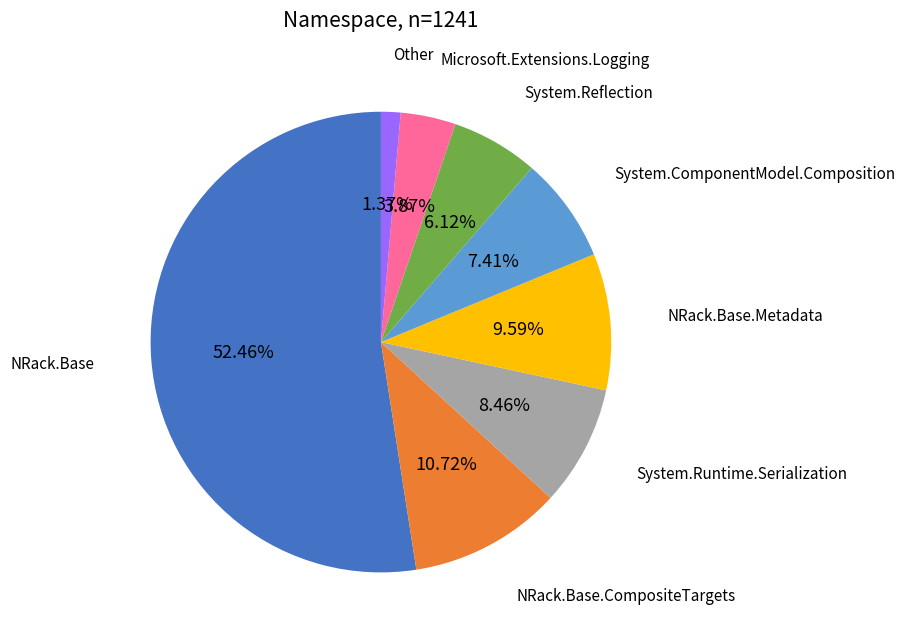

To the nearest percent, what portion does NRack.Base.CompositeTargets represent?

11%